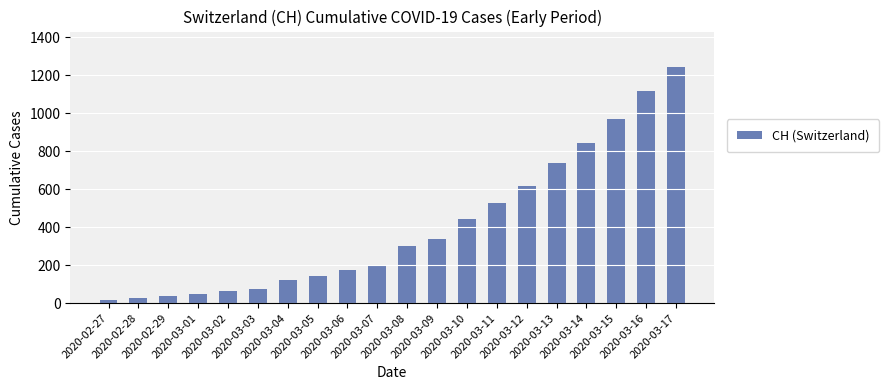

Approximately how many times larger is the value at 2020-03-04 compared to 2020-03-17?

0.1